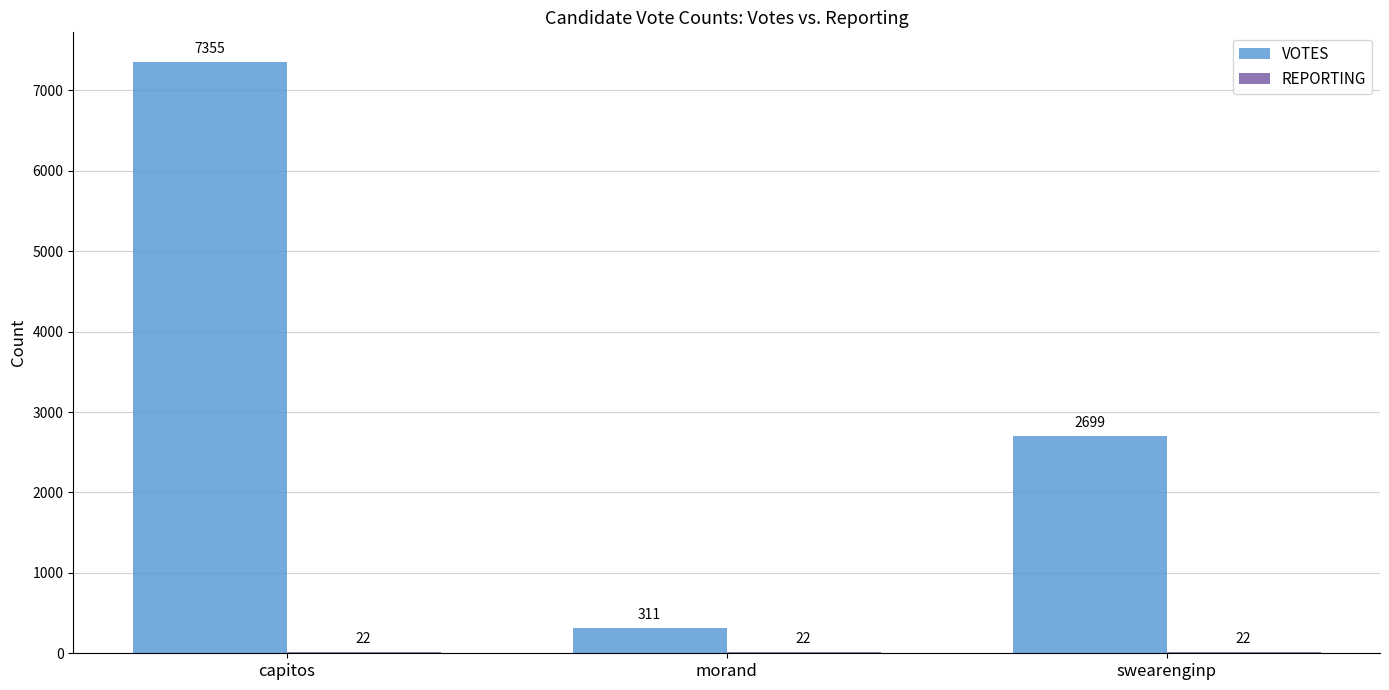

The VOTES series shows 311 at morand. True or false?

True